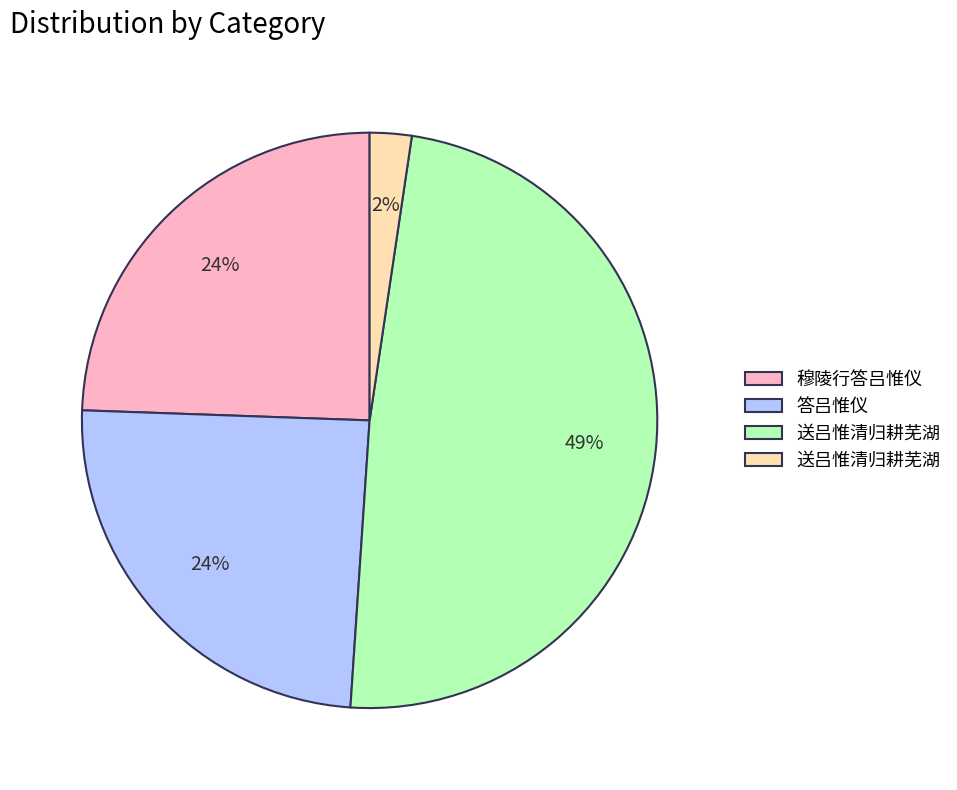

To the nearest percent, what is the average slice percentage?

25%